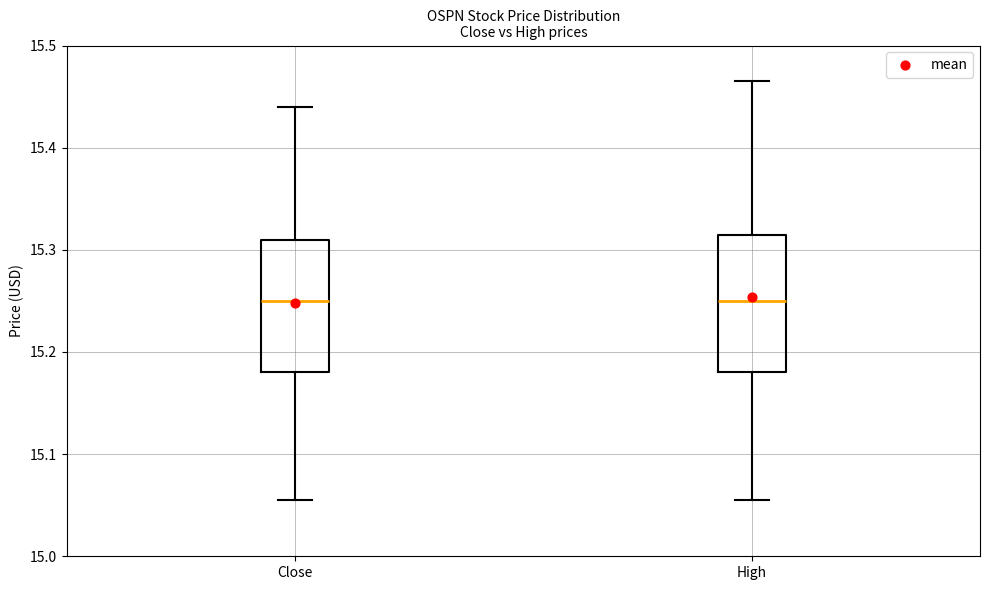

Reading left to right, read every box against the y-axis: the position of its median line, the range the box covers, and the ends of its whiskers. The values are not printed on the chart, so give them approximately, as read against the axis.

Close: median 15.25, box 15.18 to 15.31, whiskers 15.06 to 15.44
High: median 15.25, box 15.18 to 15.31, whiskers 15.06 to 15.47